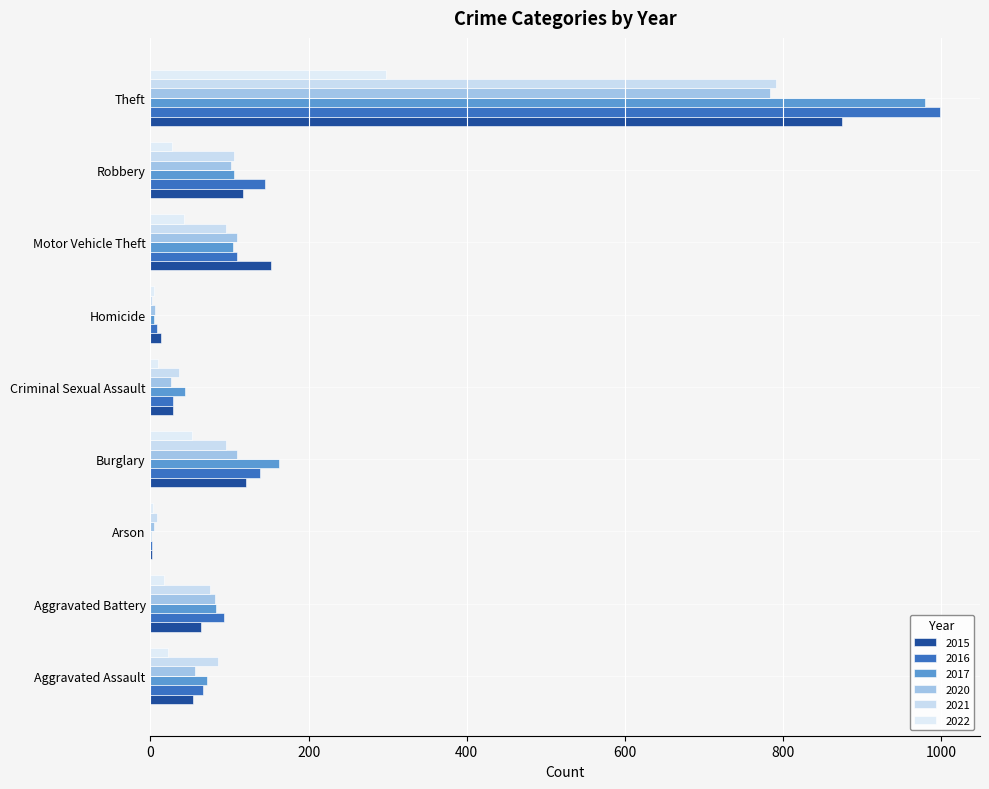

Between Criminal Sexual Assault and Aggravated Battery, which is larger?

Aggravated Battery